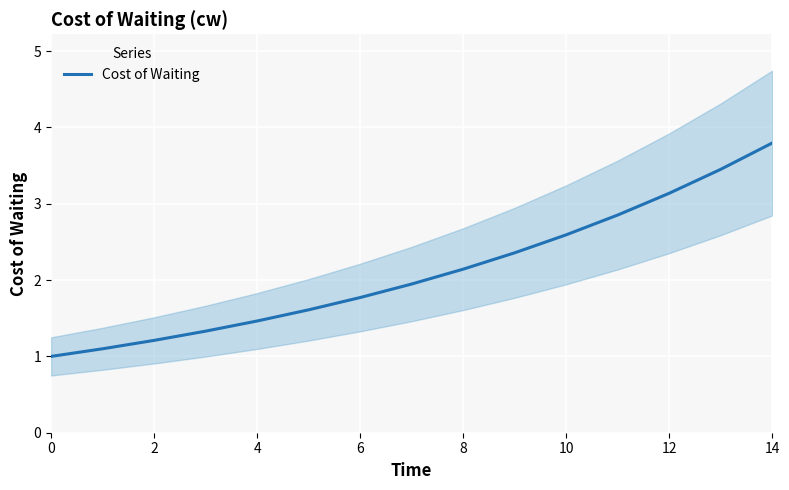

At which label does Cost of Waiting reach its peak?

14